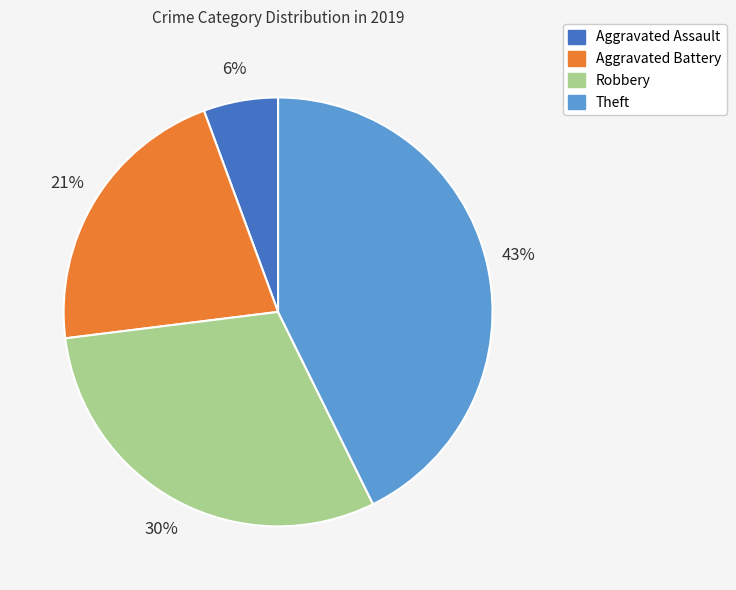

To the nearest percent, what is the average slice percentage?

25%